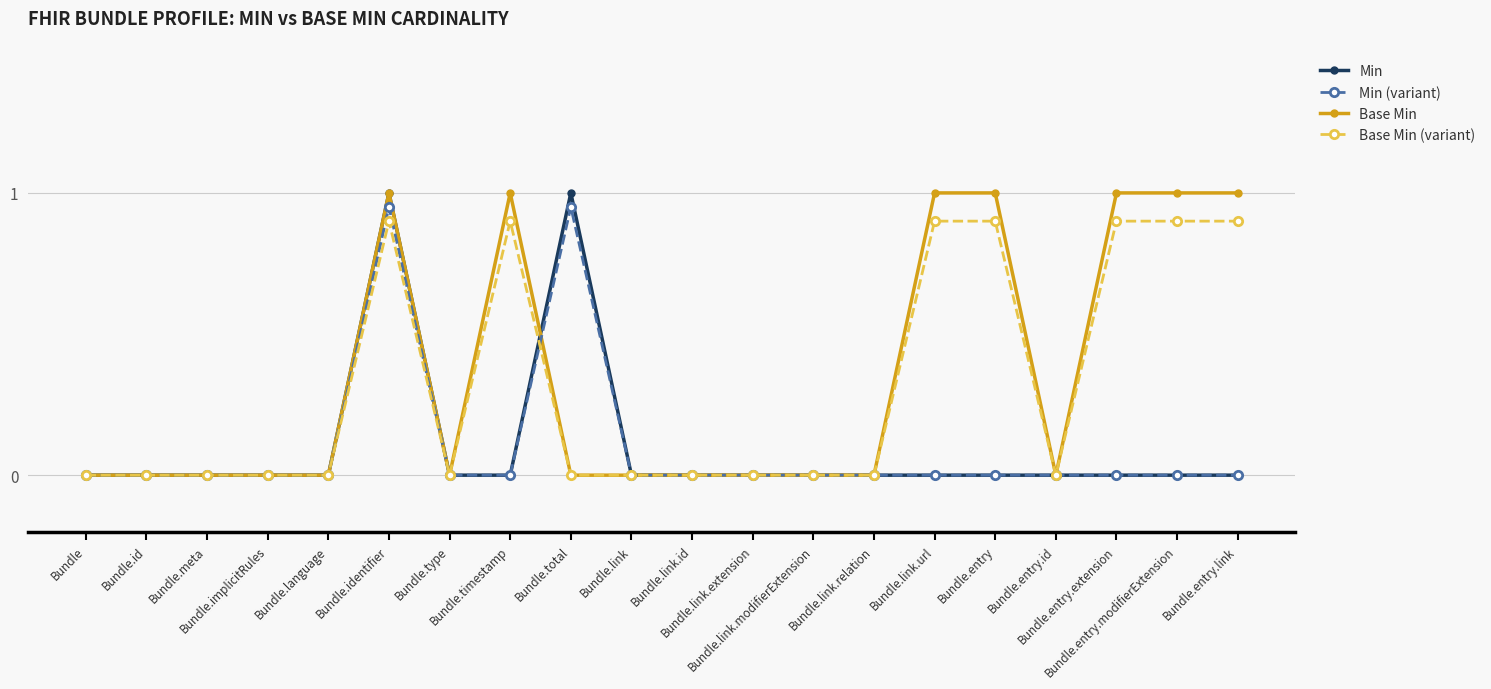

What is the greatest value displayed?

1.0